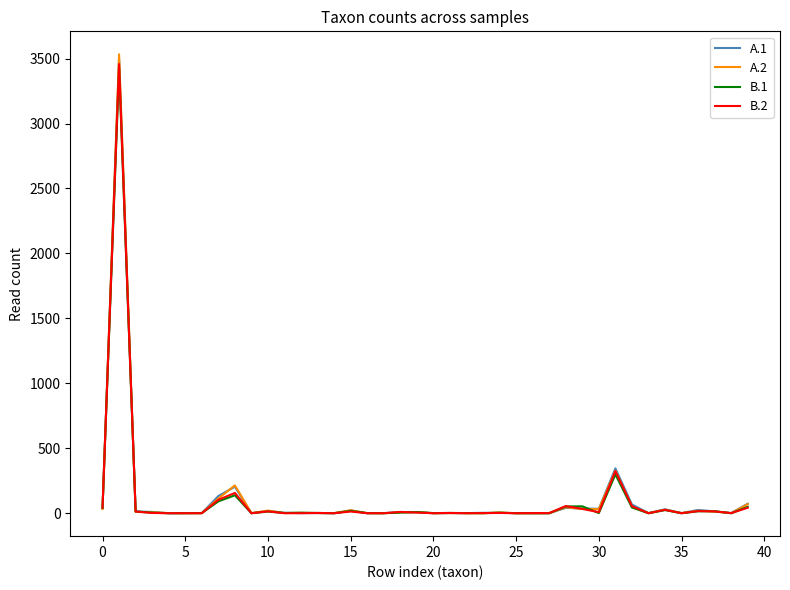

What is the difference between the maximum and second lowest values in the A.1 series?

3501